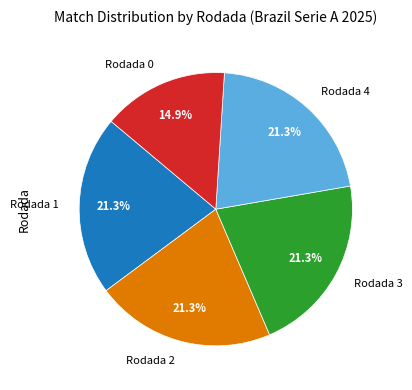

Is it true that Rodada 4 is 32% of the pie?

False